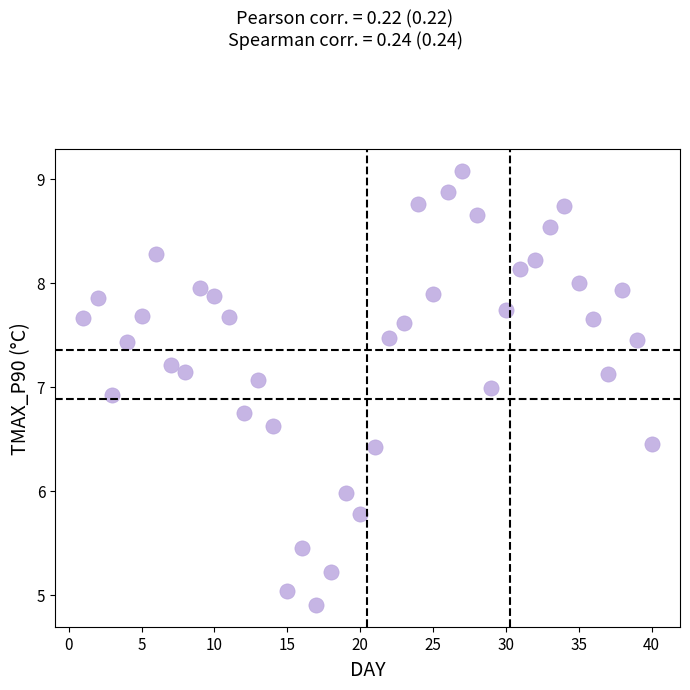

What is the range of X values (max minus min)?

39.0